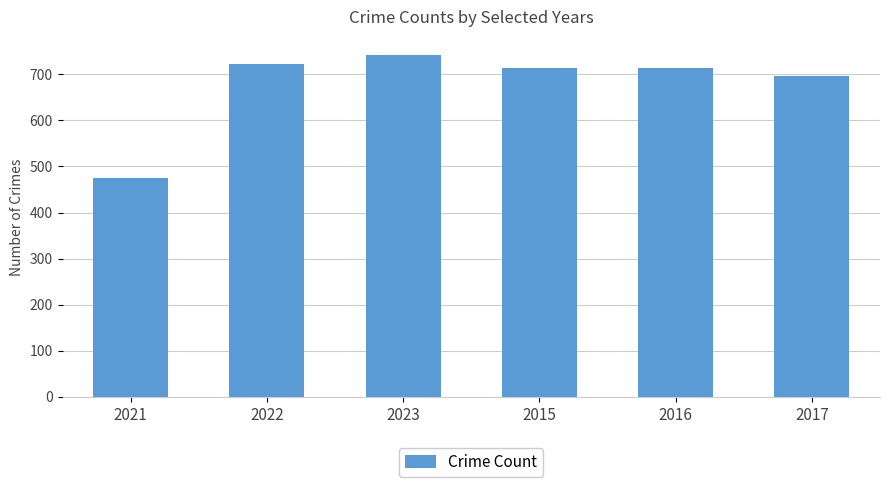

The chart shows a value of 964 at 2016. True or false?

False